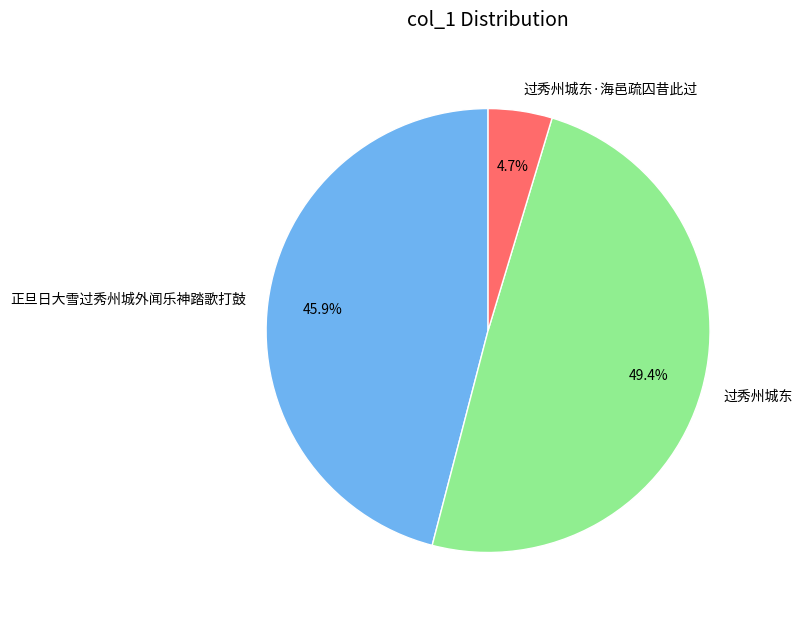

To the nearest percent, what is the difference between the 正旦日大雪过秀州城外闻乐神踏歌打鼓 and 过秀州城东 slice percentages?

3%